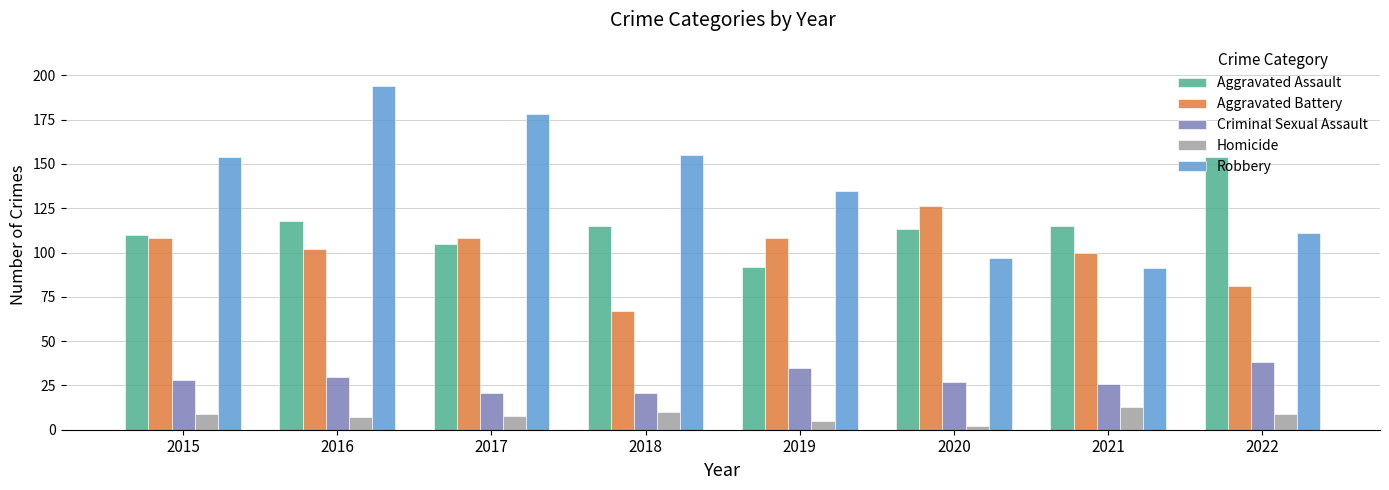

What is the minimum value for Homicide?

2